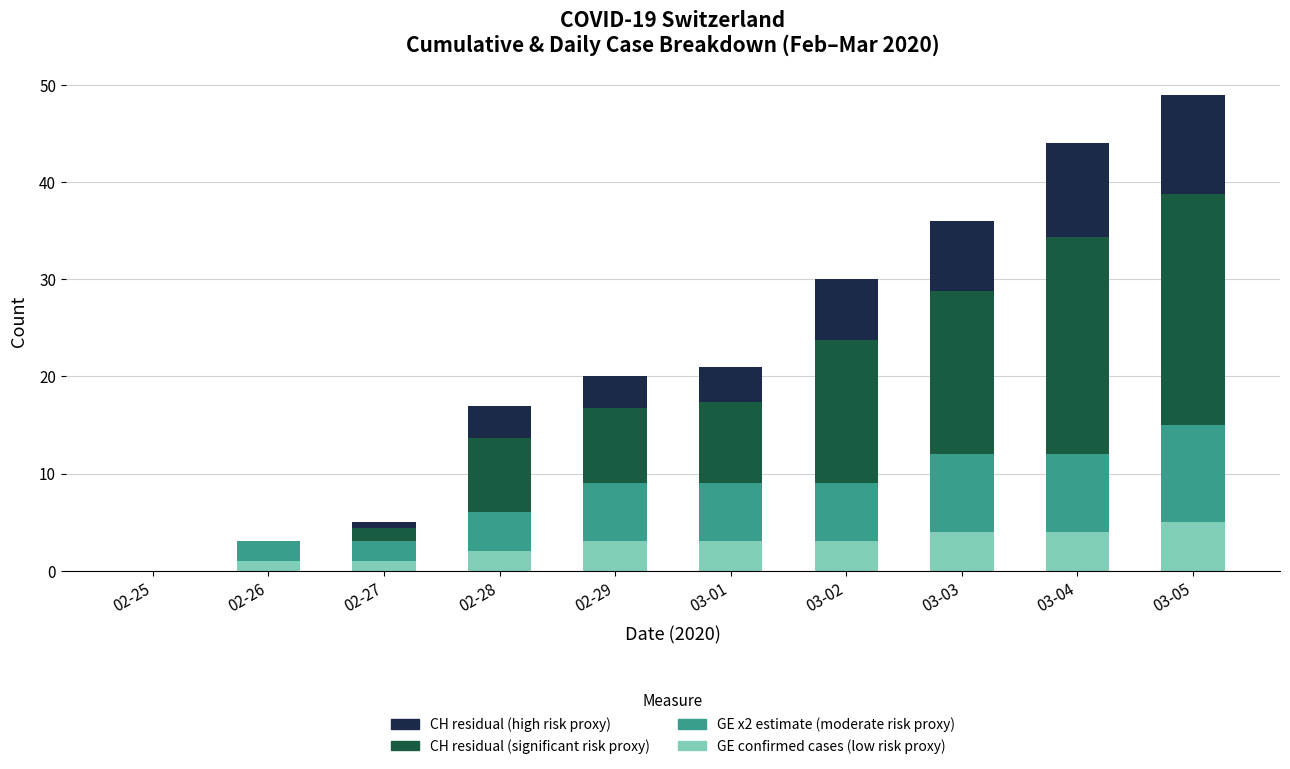

At which category is the sum across all series the highest?

03-05